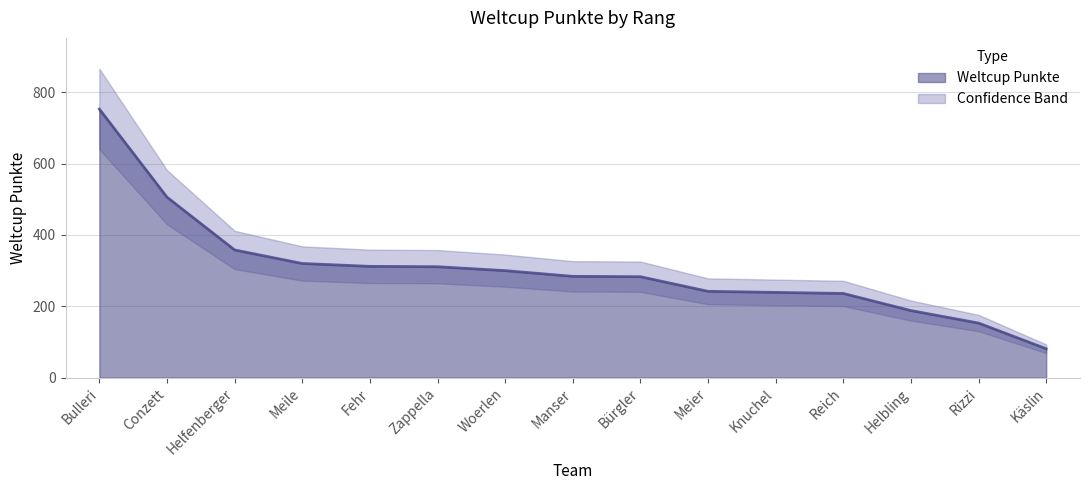

How many data points are above 284?

7